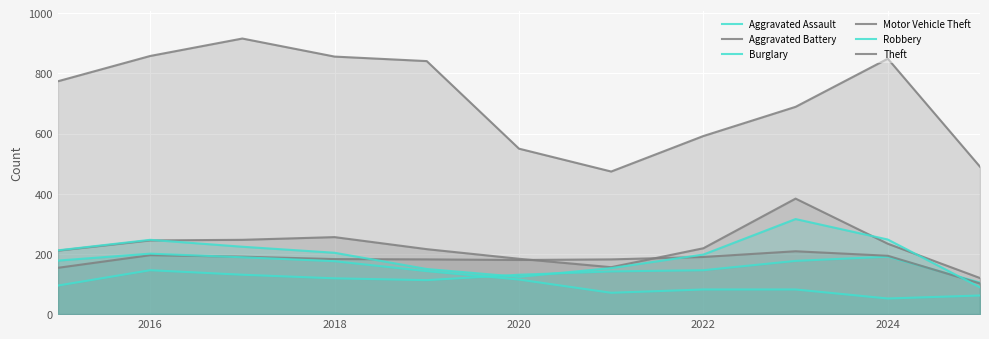

At which category does the chart reach its minimum across all series?

2024